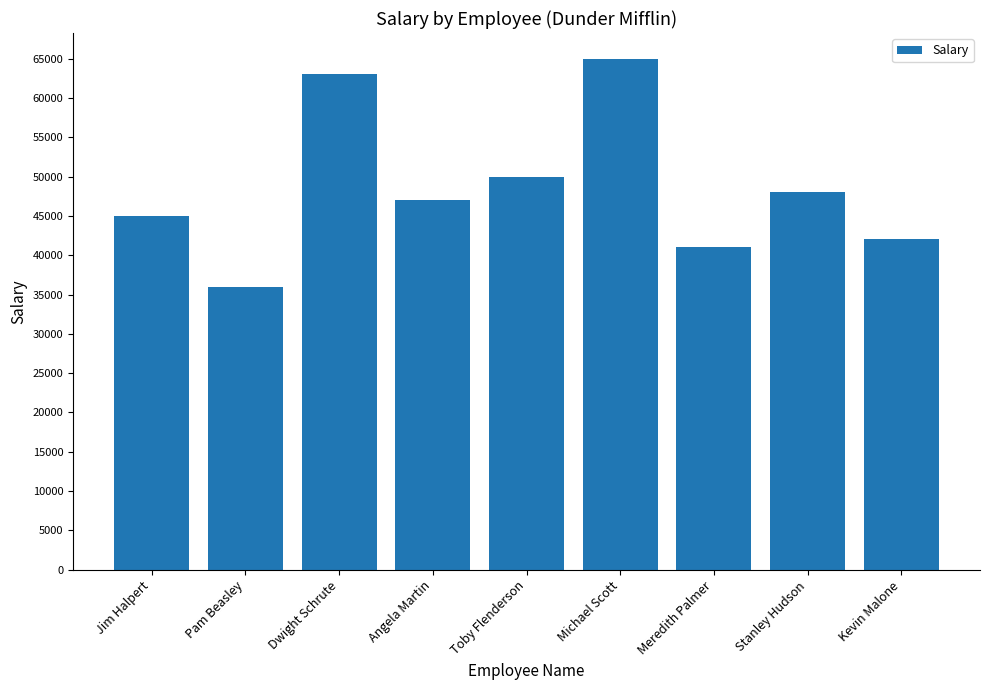

Where does the data first go above 47000?

Dwight Schrute